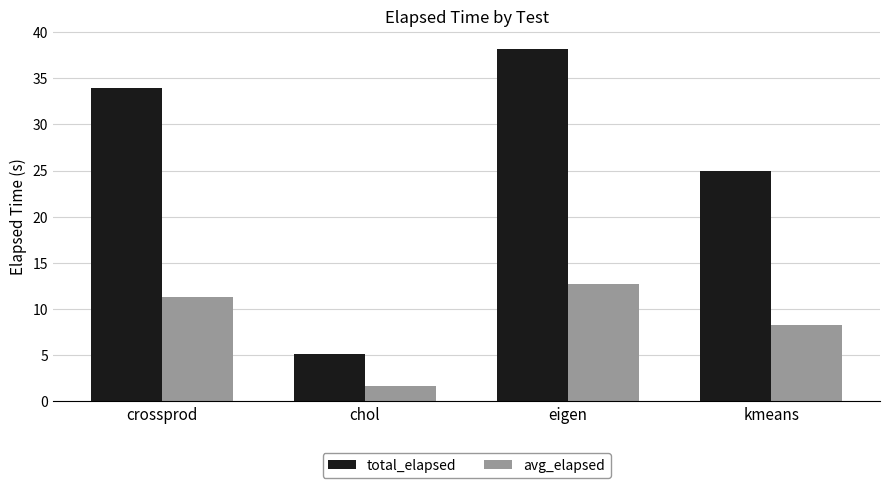

The value of total_elapsed at kmeans is 9.2. True or false?

False